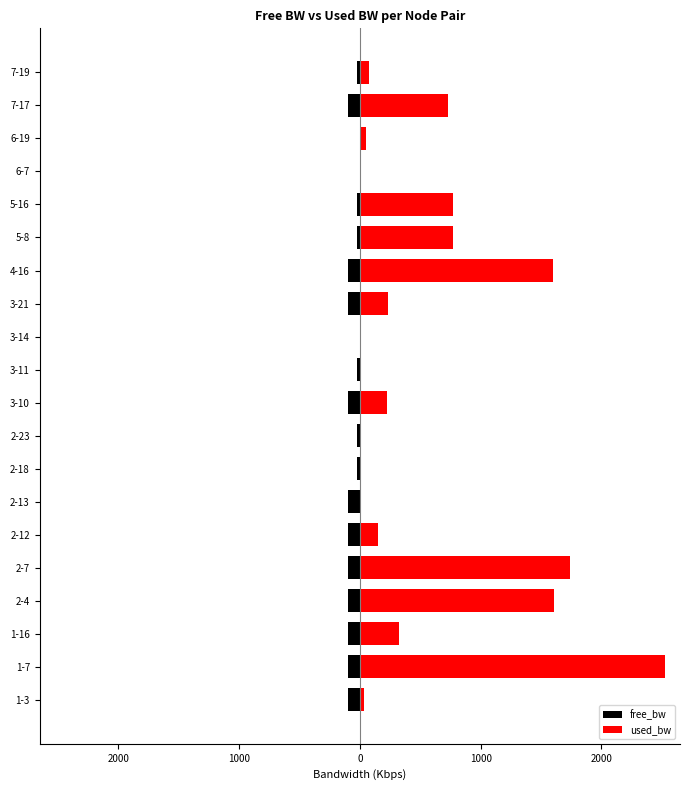

Are the bars horizontal?

Yes